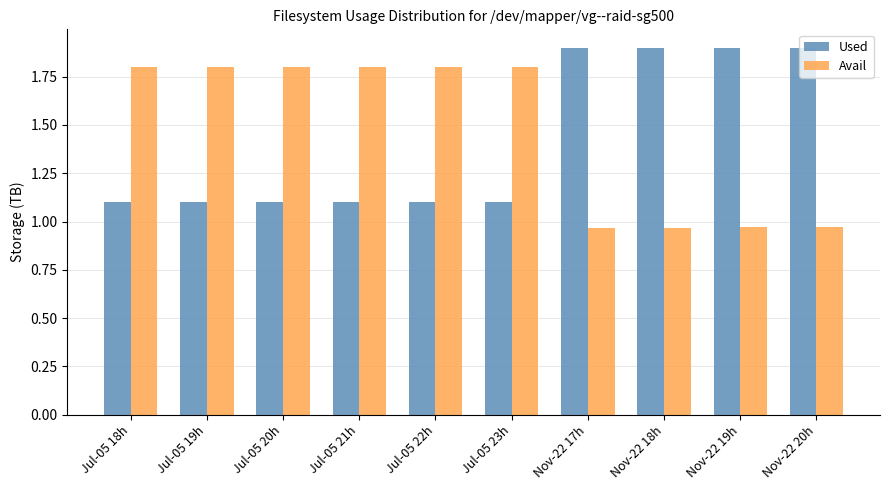

Which series has the largest total across all categories?

Avail